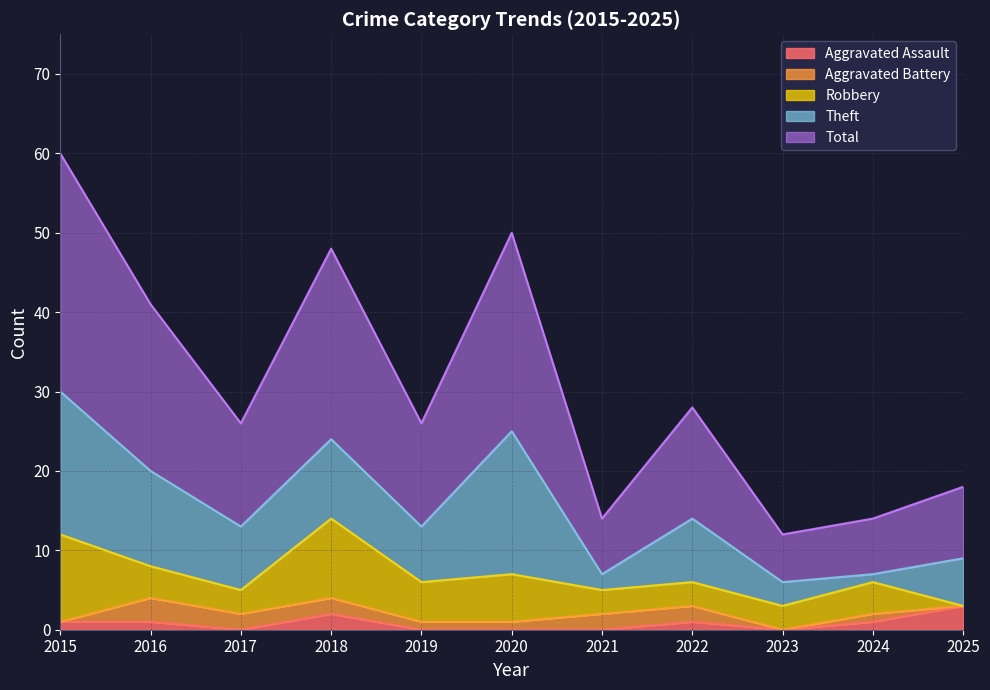

How many data points in Theft are above 8?

4